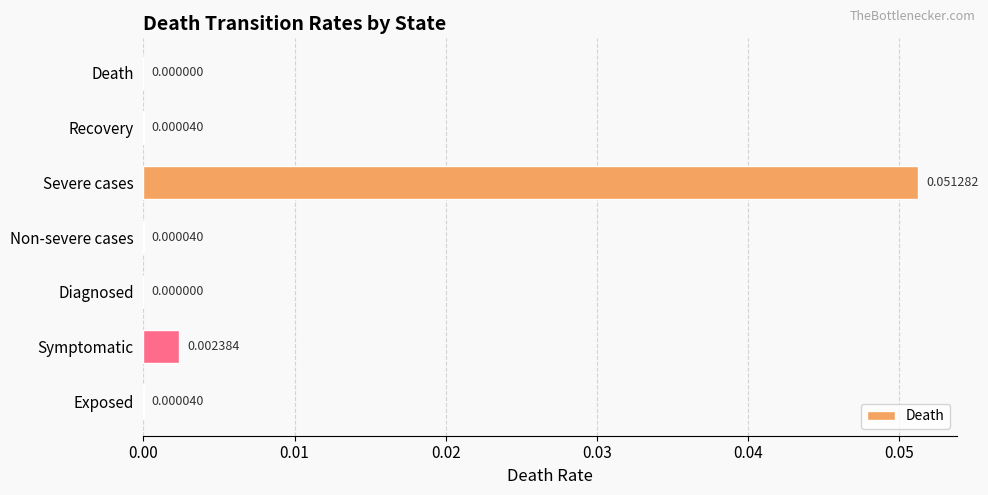

How many values exceed 0?

5